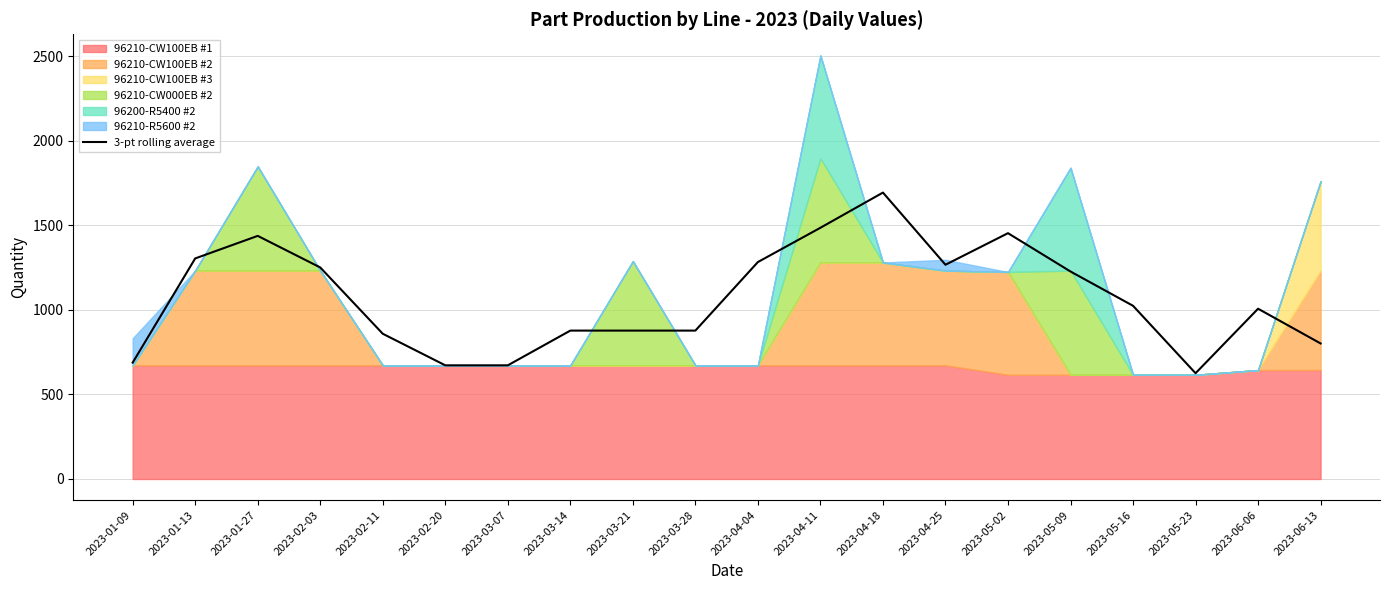

Where is the first local maximum?

2023-01-27